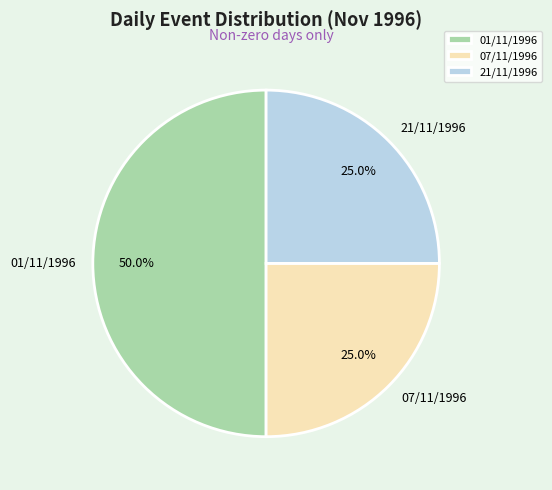

What percentage is the 21/11/1996 slice, to the nearest percent?

25%